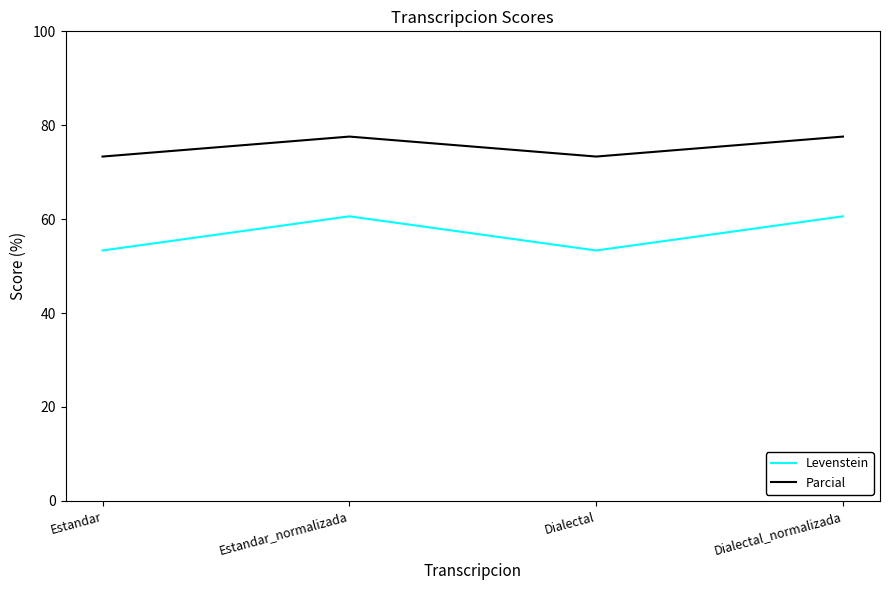

True or false: Levenstein and Parcial cross at least once.

False